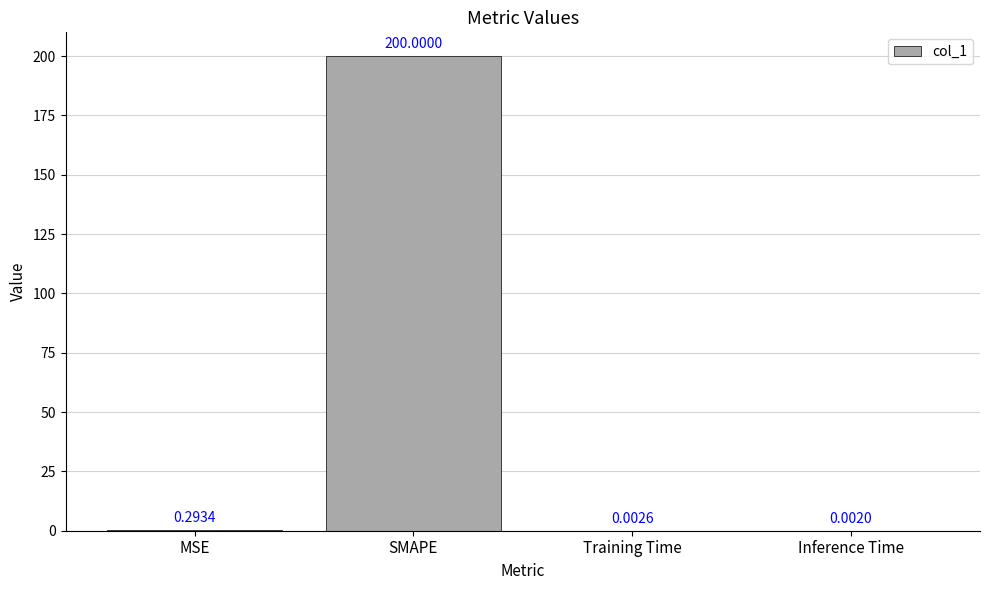

What is the sum of all values?

200.3